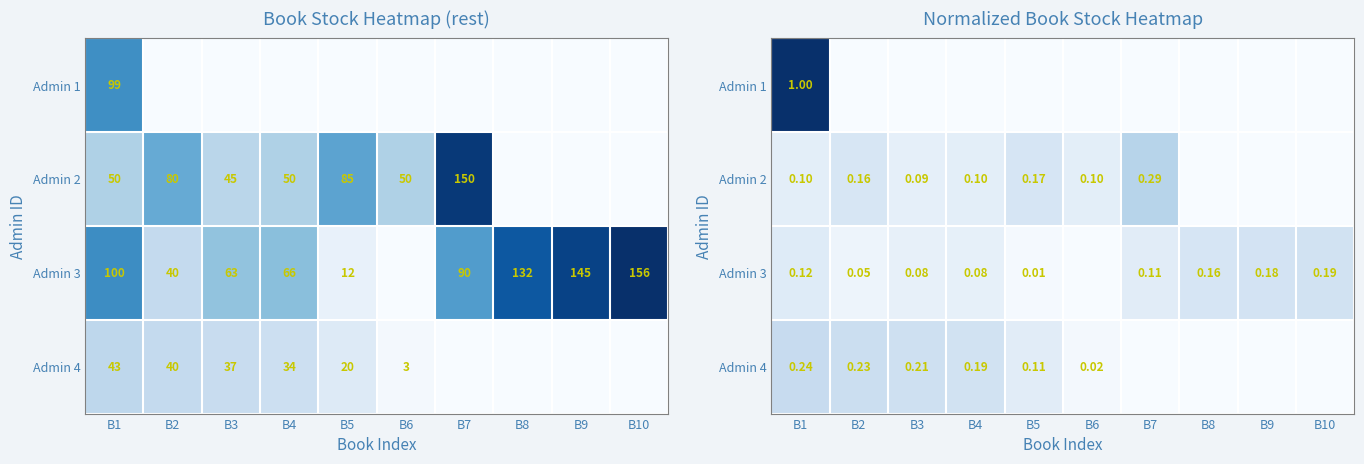

The Admin 3 series shows 0.2 at B10. True or false?

True